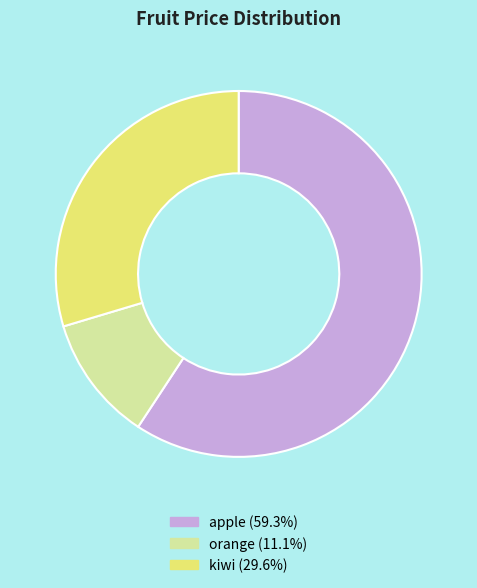

Is the sum of kiwi and orange greater than half?

No